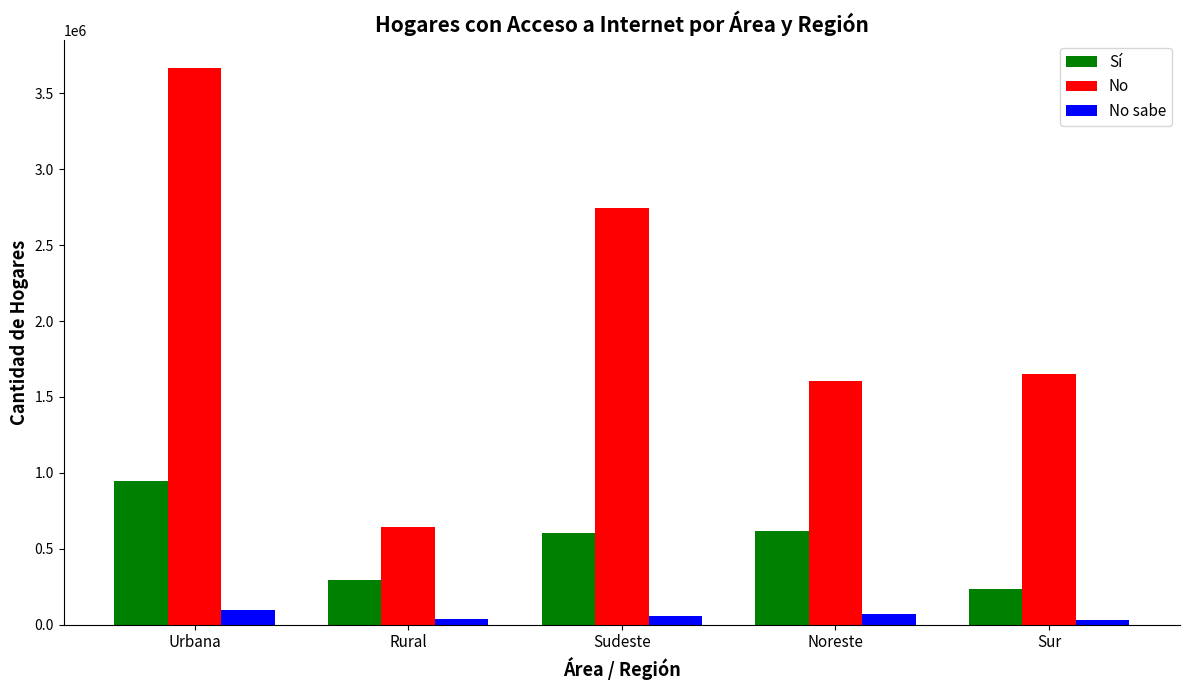

What is the label of the 2nd bar from the right?

Noreste